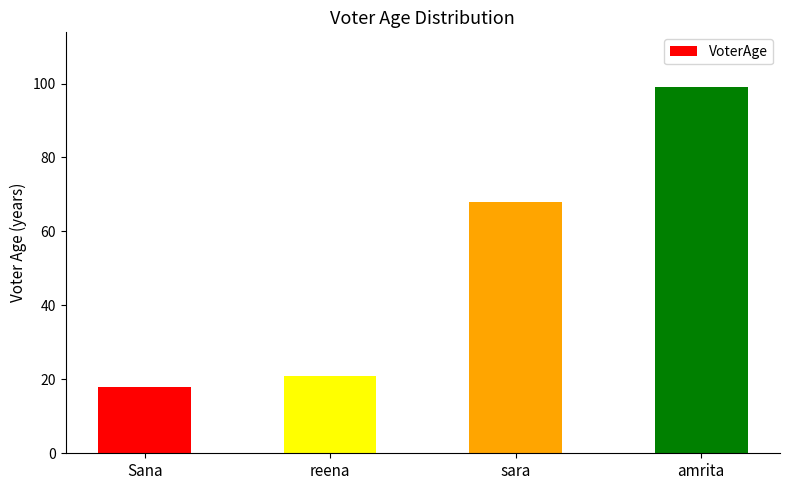

Where is the data nearest to the value 58?

sara